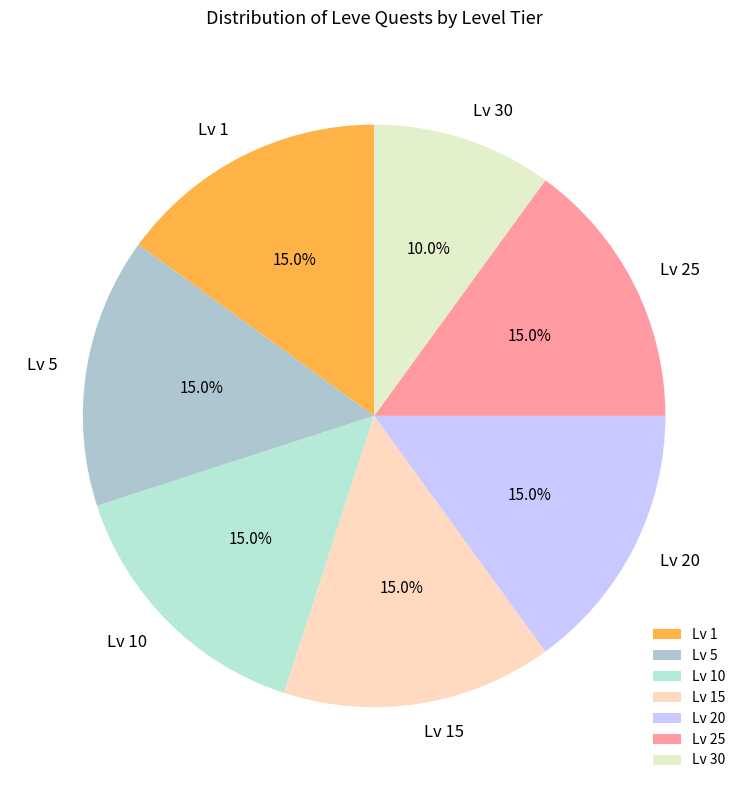

Count the number of slices in the pie.

7